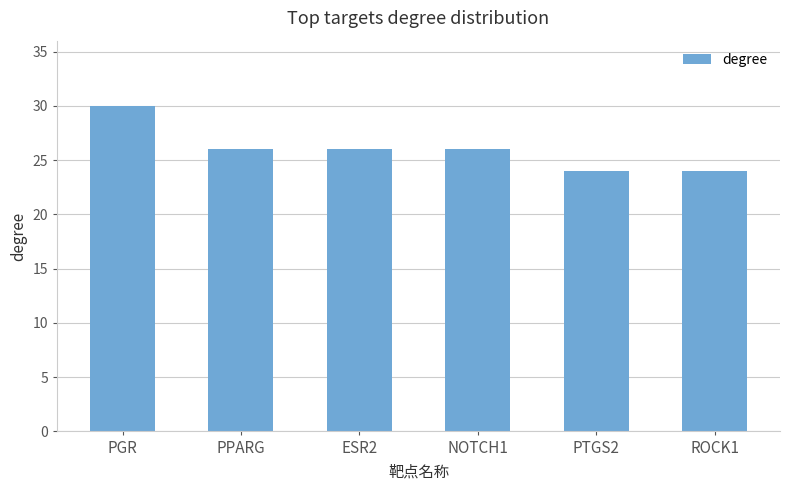

Is it true that the value at PPARG is 6?

False